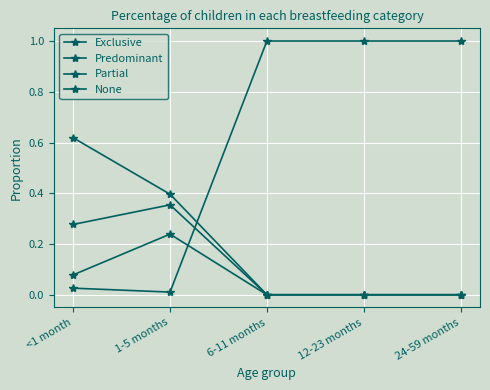

After their last crossing, which series has the higher values: None or Partial?

None